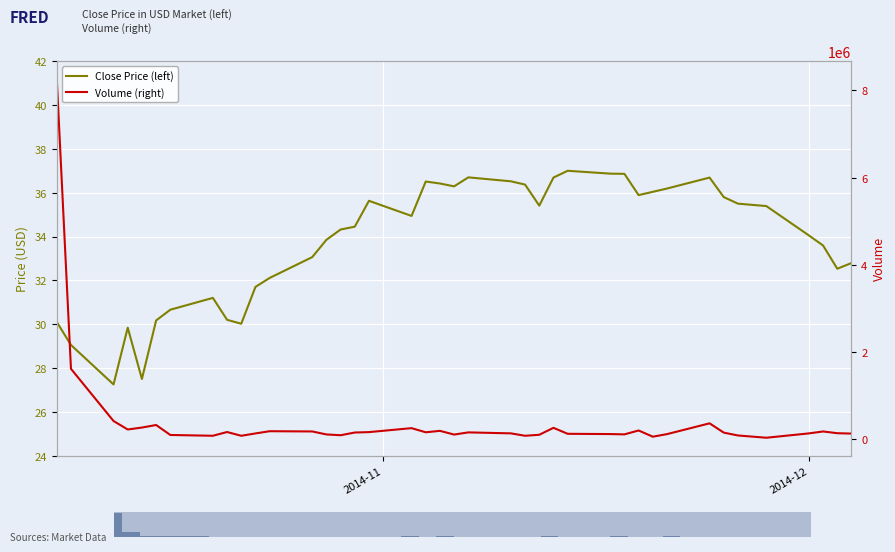

Which series has the largest total across all categories?

Volume (right)